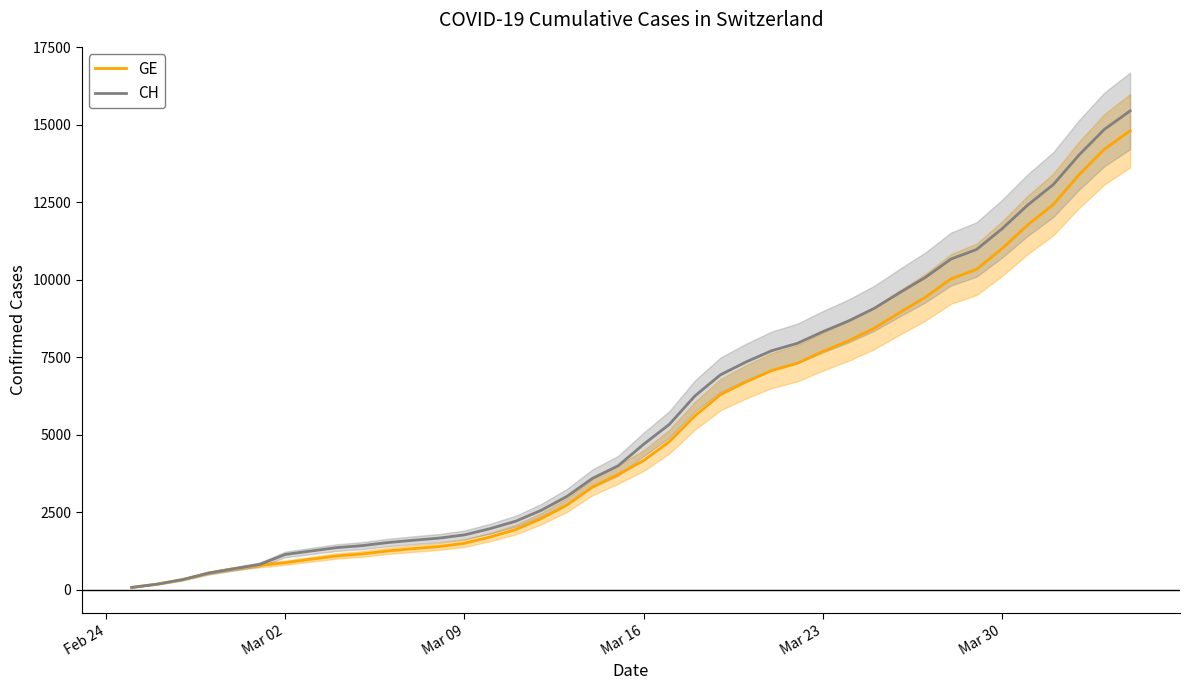

How many data points in CH are less than 4692?

20